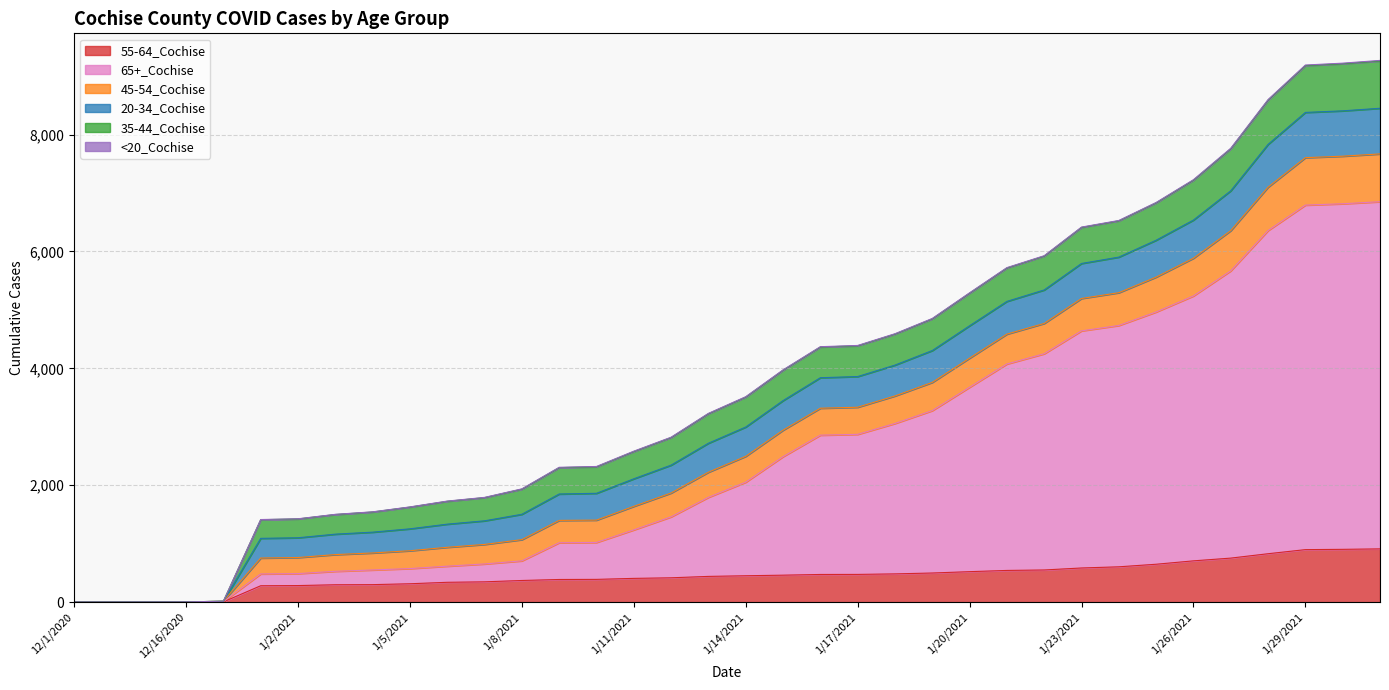

What is the difference between the maximum and second lowest values in the <20_Cochise series?

10